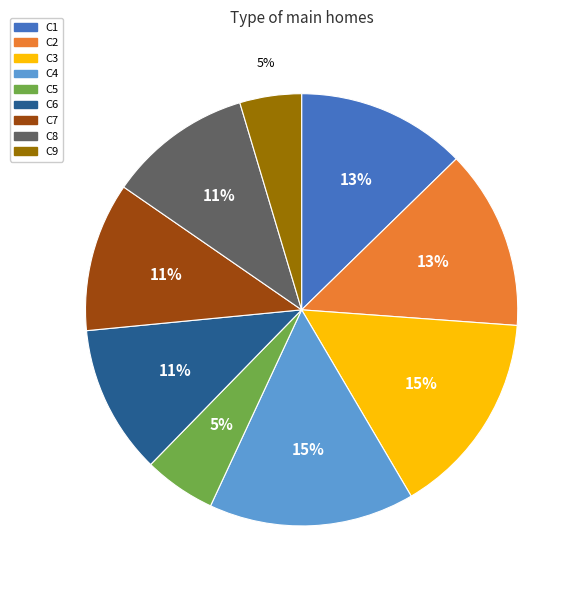

Count the number of slices in the pie.

9